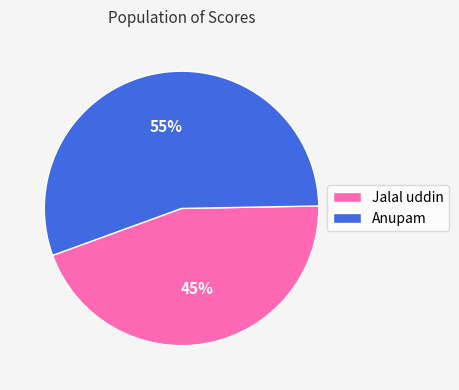

Does Jalal uddin account for over 50% of the chart?

No